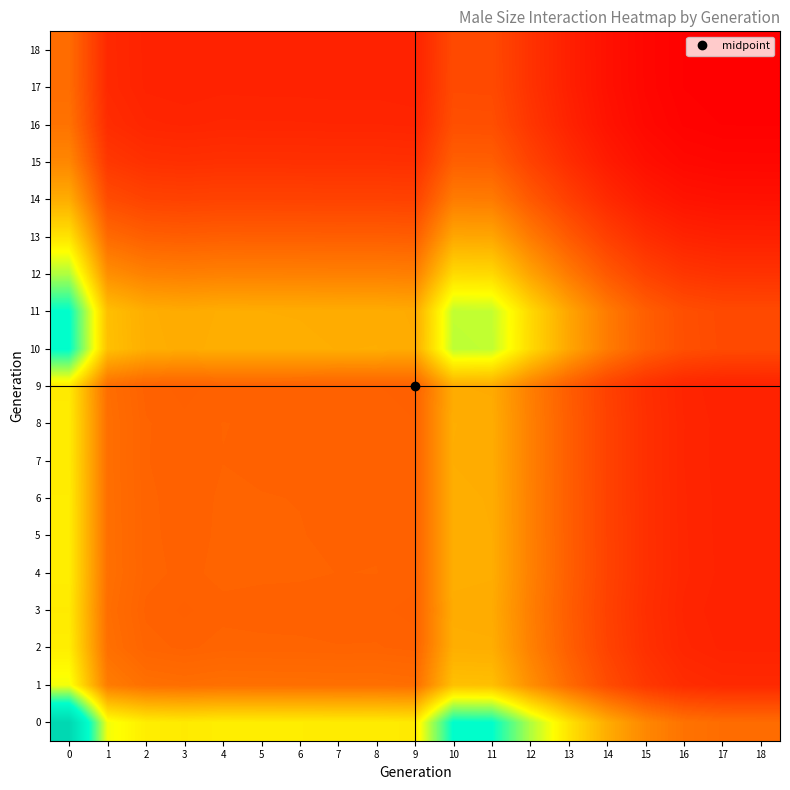

Reading right to left, what are all the values shown in this chart?

0: 18=0.3	17=0.3	16=0.3	15=0.3	14=0.4	13=0.5	12=0.6	11=0.8	10=0.8	9=0.5	8=0.5	7=0.5	6=0.5	5=0.5	4=0.5	3=0.5	2=0.5	1=0.5	0=1.0
1: 18=0.1	17=0.1	16=0.2	15=0.2	14=0.2	13=0.3	12=0.3	11=0.4	10=0.4	9=0.3	8=0.3	7=0.3	6=0.3	5=0.3	4=0.3	3=0.3	2=0.3	1=0.3	0=0.5
2: 18=0.1	17=0.1	16=0.1	15=0.2	14=0.2	13=0.2	12=0.3	11=0.4	10=0.4	9=0.3	8=0.3	7=0.3	6=0.3	5=0.3	4=0.3	3=0.3	2=0.3	1=0.3	0=0.5
3: 18=0.1	17=0.1	16=0.1	15=0.2	14=0.2	13=0.2	12=0.3	11=0.4	10=0.4	9=0.2	8=0.3	7=0.3	6=0.3	5=0.3	4=0.3	3=0.2	2=0.3	1=0.3	0=0.5
4: 18=0.1	17=0.1	16=0.1	15=0.2	14=0.2	13=0.2	12=0.3	11=0.4	10=0.4	9=0.3	8=0.3	7=0.3	6=0.3	5=0.3	4=0.3	3=0.3	2=0.3	1=0.3	0=0.5
5: 18=0.1	17=0.1	16=0.1	15=0.2	14=0.2	13=0.2	12=0.3	11=0.4	10=0.4	9=0.3	8=0.3	7=0.3	6=0.3	5=0.3	4=0.3	3=0.3	2=0.3	1=0.3	0=0.5
6: 18=0.1	17=0.1	16=0.1	15=0.2	14=0.2	13=0.2	12=0.3	11=0.4	10=0.4	9=0.3	8=0.3	7=0.3	6=0.3	5=0.3	4=0.3	3=0.3	2=0.3	1=0.3	0=0.5
7: 18=0.1	17=0.1	16=0.1	15=0.2	14=0.2	13=0.2	12=0.3	11=0.4	10=0.4	9=0.3	8=0.3	7=0.3	6=0.3	5=0.3	4=0.3	3=0.3	2=0.3	1=0.3	0=0.5
8: 18=0.1	17=0.1	16=0.1	15=0.2	14=0.2	13=0.2	12=0.3	11=0.4	10=0.4	9=0.3	8=0.3	7=0.3	6=0.3	5=0.3	4=0.3	3=0.3	2=0.3	1=0.3	0=0.5
9: 18=0.1	17=0.1	16=0.1	15=0.2	14=0.2	13=0.2	12=0.3	11=0.4	10=0.4	9=0.2	8=0.3	7=0.3	6=0.3	5=0.3	4=0.3	3=0.2	2=0.3	1=0.3	0=0.5
10: 18=0.2	17=0.2	16=0.2	15=0.2	14=0.3	13=0.4	12=0.5	11=0.6	10=0.6	9=0.4	8=0.4	7=0.4	6=0.4	5=0.4	4=0.4	3=0.4	2=0.4	1=0.4	0=0.8
11: 18=0.2	17=0.2	16=0.2	15=0.2	14=0.3	13=0.4	12=0.5	11=0.6	10=0.6	9=0.4	8=0.4	7=0.4	6=0.4	5=0.4	4=0.4	3=0.4	2=0.4	1=0.4	0=0.8
12: 18=0.2	17=0.2	16=0.2	15=0.2	14=0.2	13=0.3	12=0.4	11=0.5	10=0.5	9=0.3	8=0.3	7=0.3	6=0.3	5=0.3	4=0.3	3=0.3	2=0.3	1=0.3	0=0.6
13: 18=0.1	17=0.1	16=0.1	15=0.2	14=0.2	13=0.2	12=0.3	11=0.4	10=0.4	9=0.2	8=0.2	7=0.2	6=0.2	5=0.2	4=0.2	3=0.2	2=0.2	1=0.3	0=0.5
14: 18=0.1	17=0.1	16=0.1	15=0.1	14=0.2	13=0.2	12=0.2	11=0.3	10=0.3	9=0.2	8=0.2	7=0.2	6=0.2	5=0.2	4=0.2	3=0.2	2=0.2	1=0.2	0=0.4
15: 18=0.1	17=0.1	16=0.1	15=0.1	14=0.1	13=0.2	12=0.2	11=0.2	10=0.2	9=0.2	8=0.2	7=0.2	6=0.2	5=0.2	4=0.2	3=0.2	2=0.2	1=0.2	0=0.3
16: 18=0.1	17=0.1	16=0.1	15=0.1	14=0.1	13=0.1	12=0.2	11=0.2	10=0.2	9=0.1	8=0.1	7=0.1	6=0.1	5=0.1	4=0.1	3=0.1	2=0.1	1=0.2	0=0.3
17: 18=0.1	17=0.1	16=0.1	15=0.1	14=0.1	13=0.1	12=0.2	11=0.2	10=0.2	9=0.1	8=0.1	7=0.1	6=0.1	5=0.1	4=0.1	3=0.1	2=0.1	1=0.1	0=0.3
18: 18=0.1	17=0.1	16=0.1	15=0.1	14=0.1	13=0.1	12=0.2	11=0.2	10=0.2	9=0.1	8=0.1	7=0.1	6=0.1	5=0.1	4=0.1	3=0.1	2=0.1	1=0.1	0=0.3